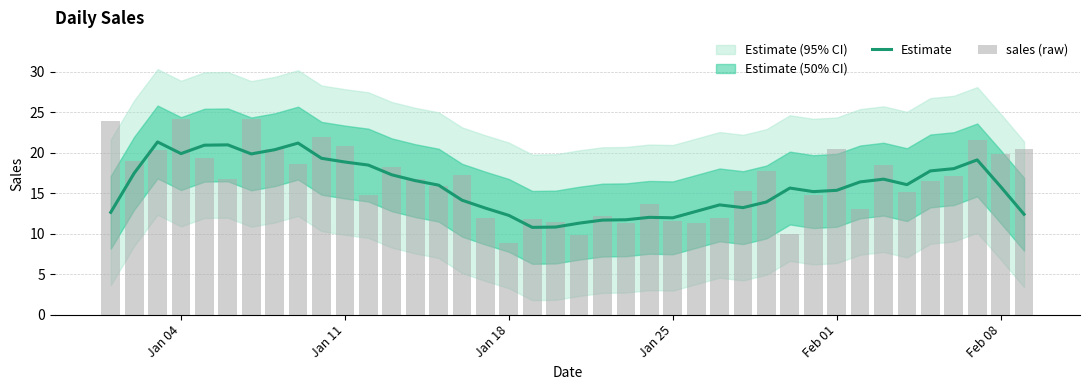

List the series in order of their peak value, lowest first.

Estimate, sales (raw)